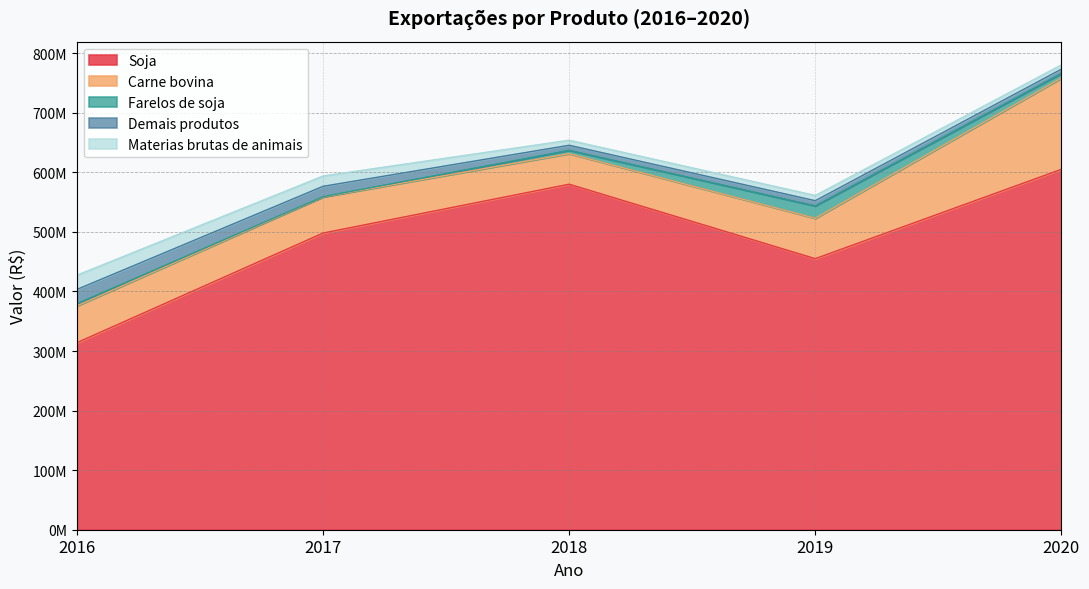

Is the value of Carne bovina at 2020 greater than the value of Farelos de soja at 2016?

Yes